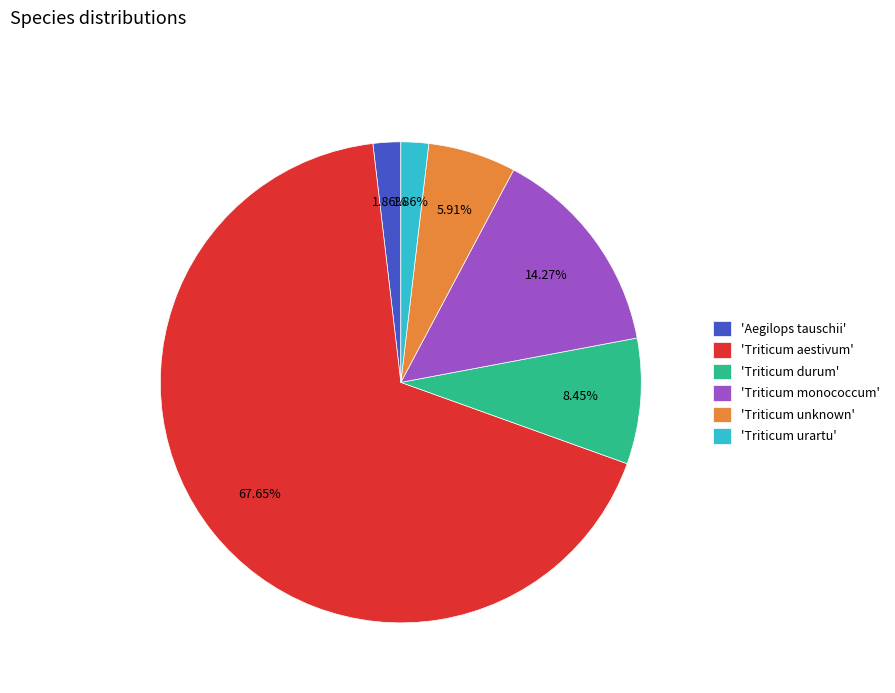

What is the majority slice?

'Triticum aestivum'